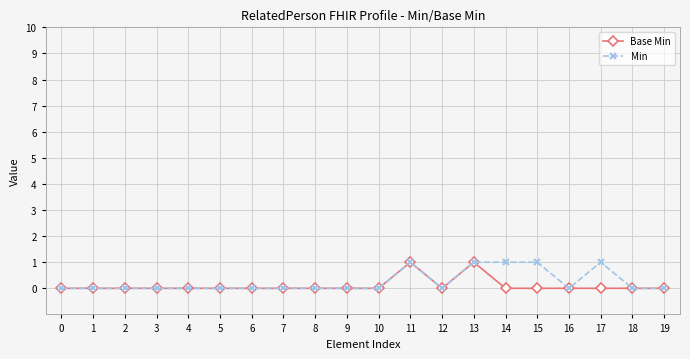

The value of Base Min at 3 is 0. True or false?

True